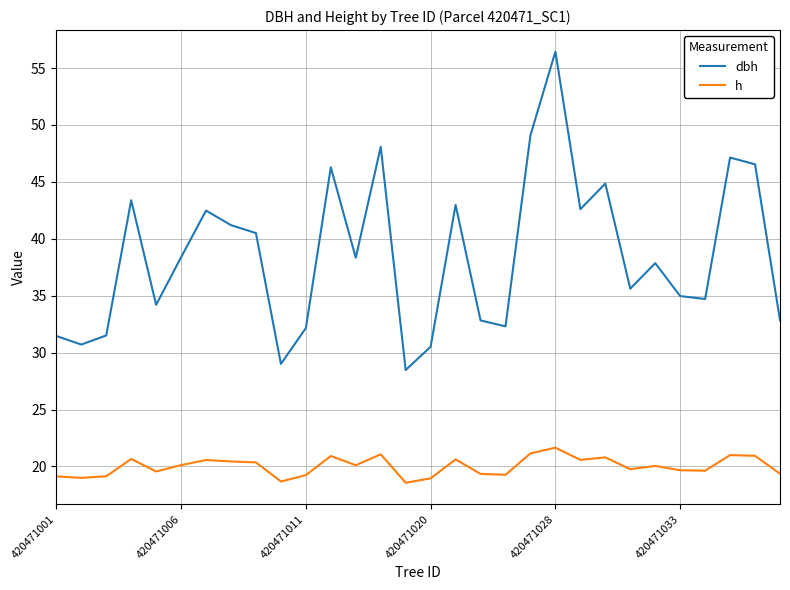

What is the difference between the maximum and minimum values in the dbh series?

28.0